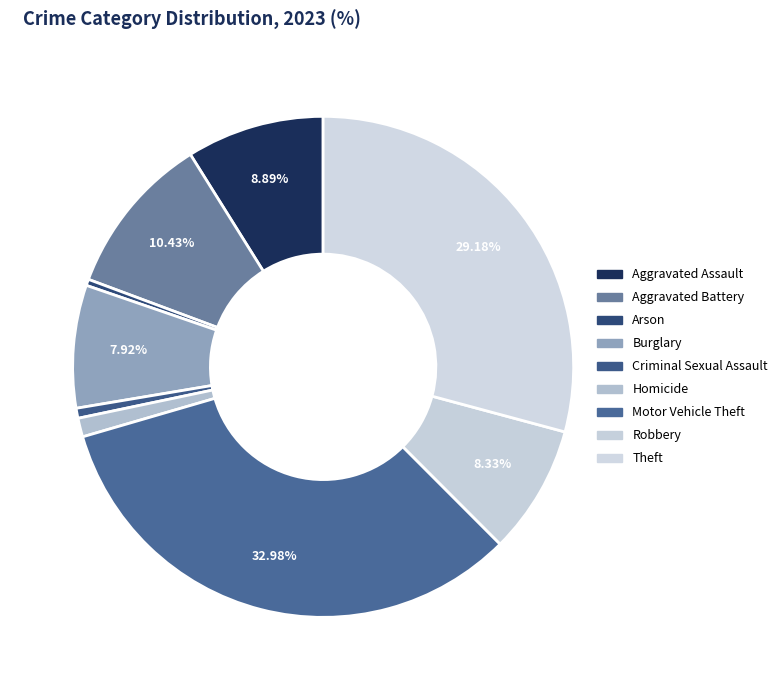

How many slices are in this pie chart?

9